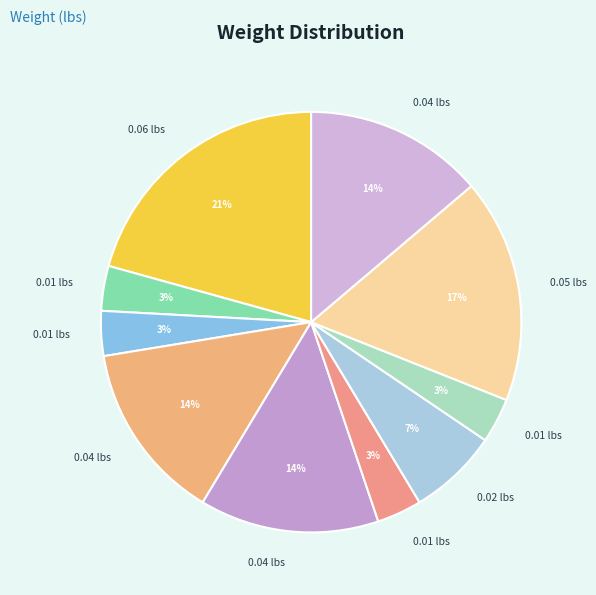

Count the number of slices in the pie.

10